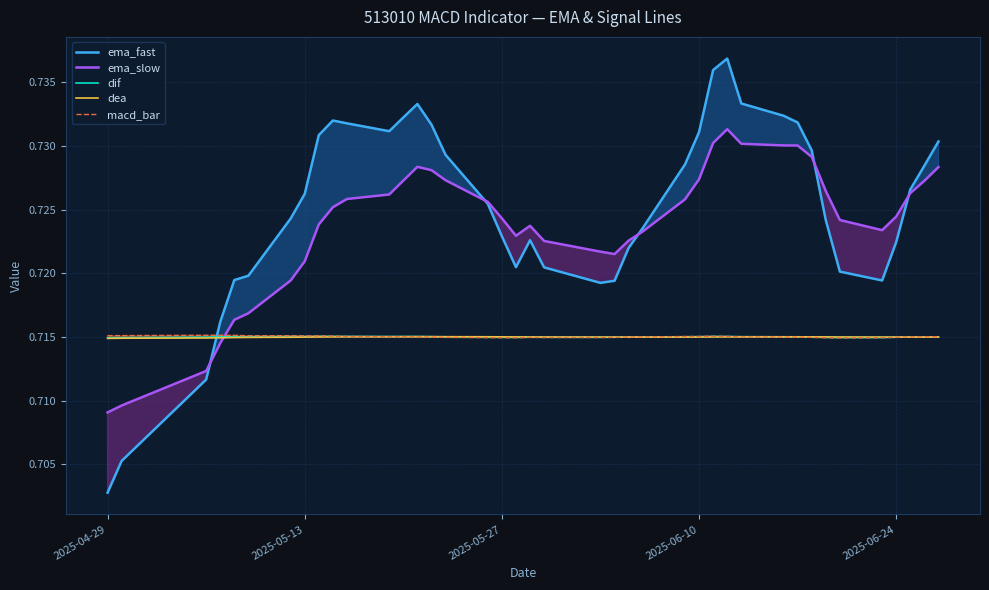

At which label does ema_fast reach its minimum?

2025-04-29